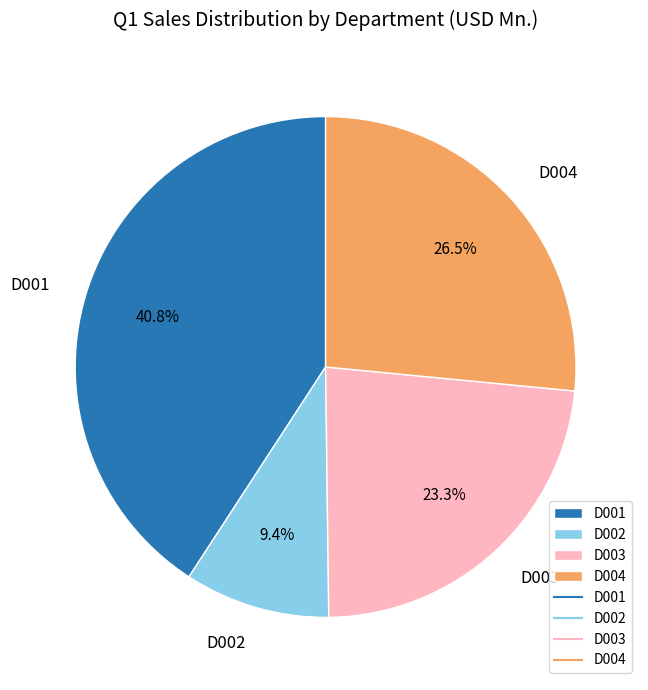

What percentage is the D002 slice, to the nearest percent?

9%